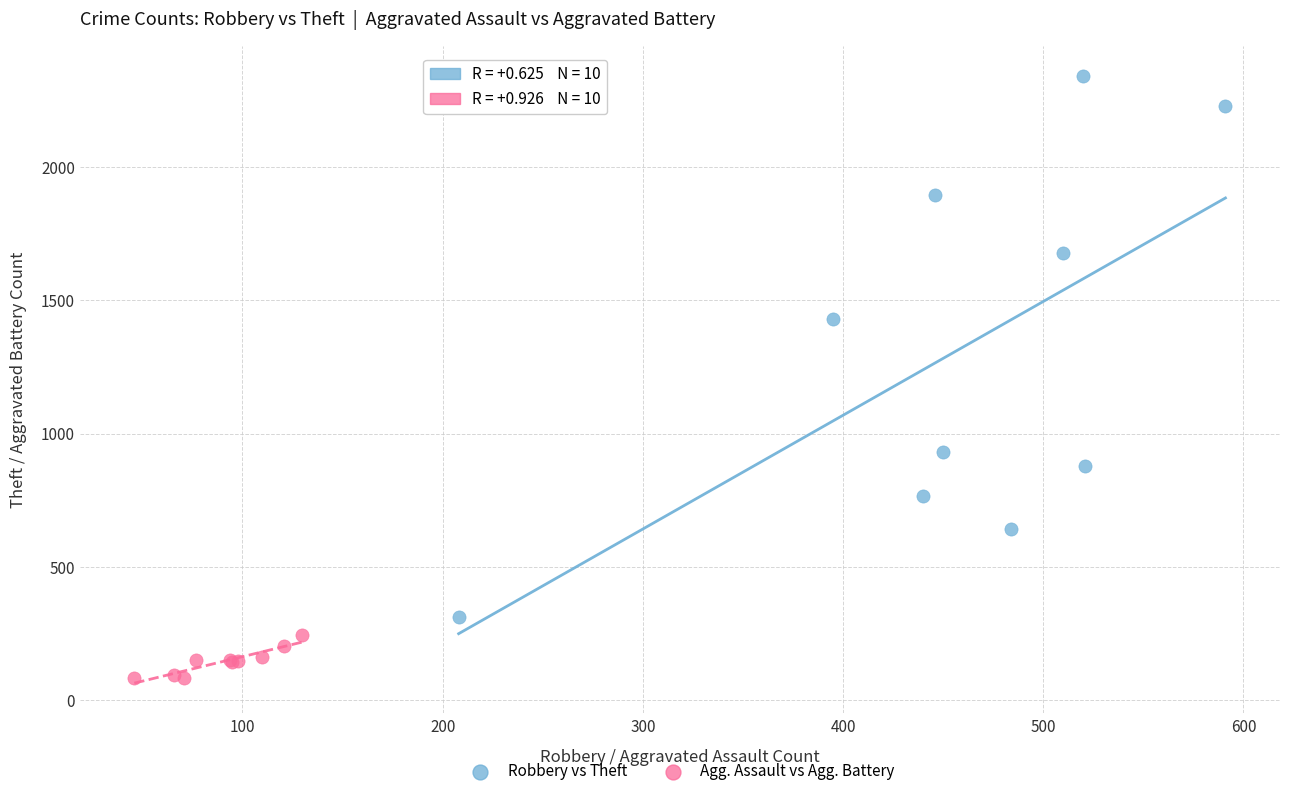

Which series reaches the minimum Y coordinate?

Agg. Assault vs Agg. Battery